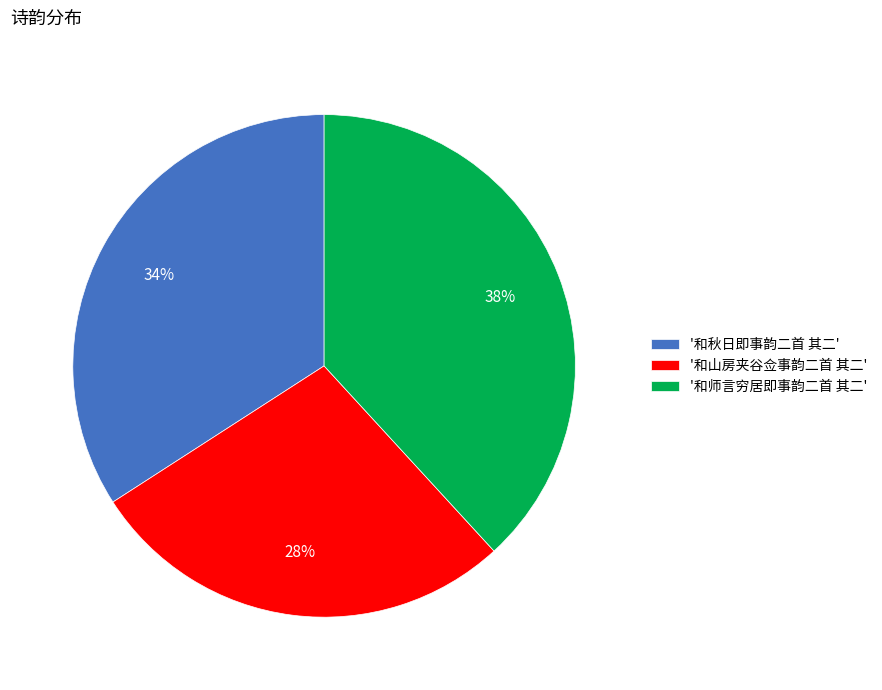

Does any single category account for the majority?

No